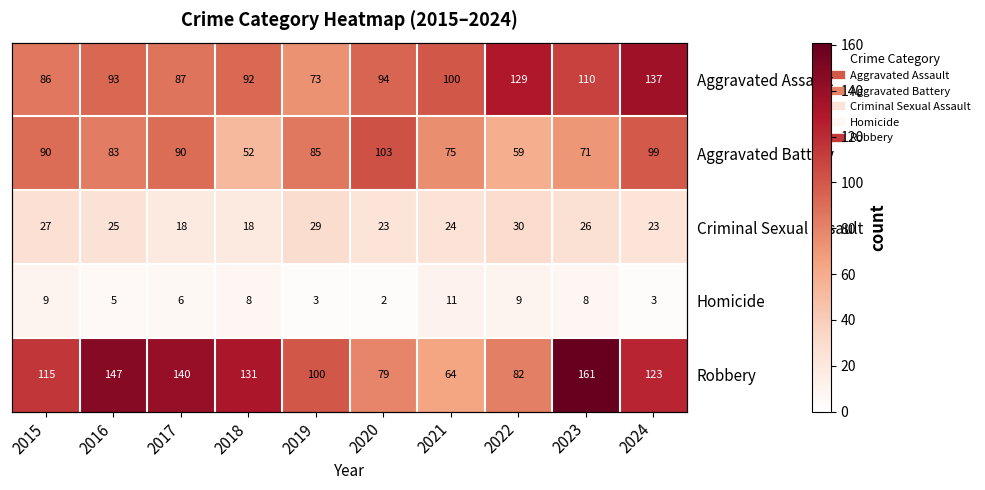

List the series in order of their peak value, highest first.

Robbery, Aggravated Assault, Aggravated Battery, Criminal Sexual Assault, Homicide